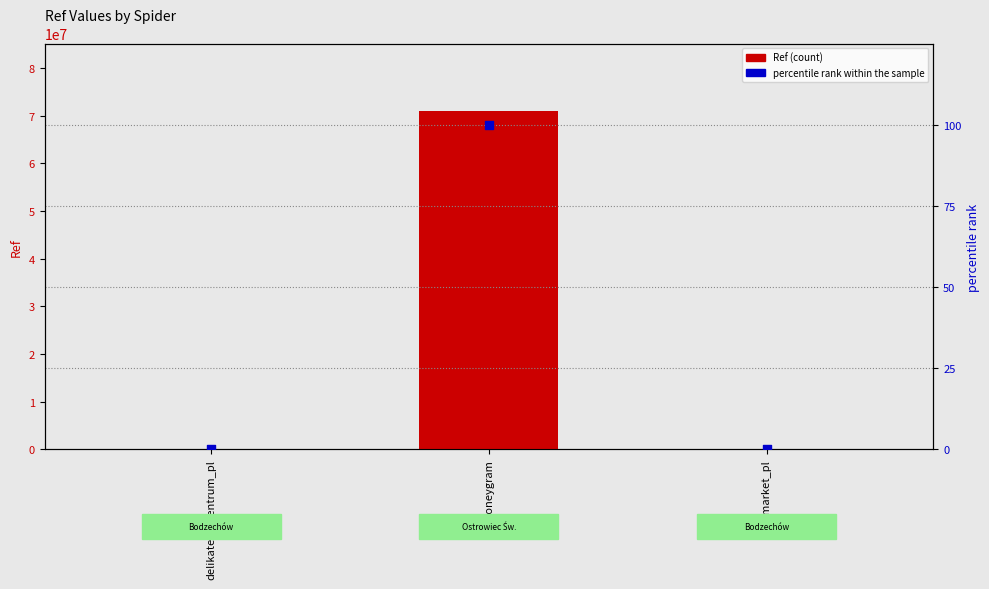

Which series reaches the maximum Y coordinate?

Ref